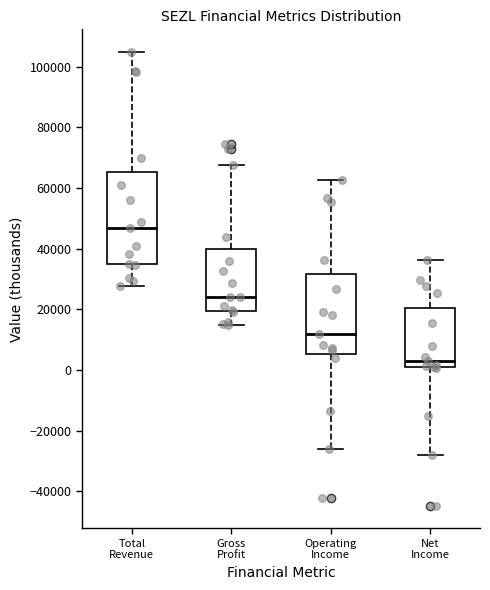

Comparing the boxes themselves (not the whiskers), which one is the tallest?

Total Revenue